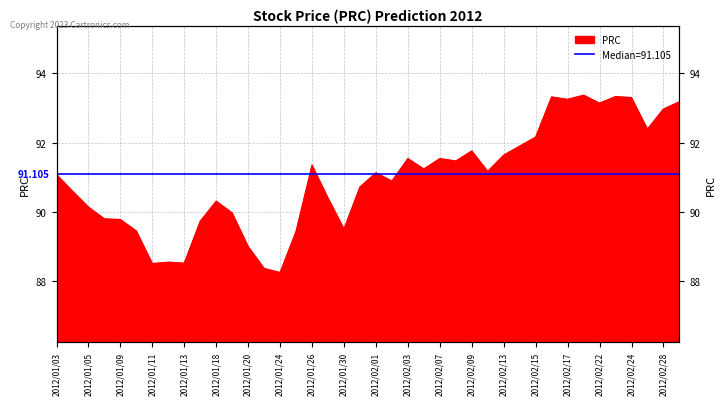

Between 2012/02/23 and 2012/01/17, which is larger?

2012/02/23